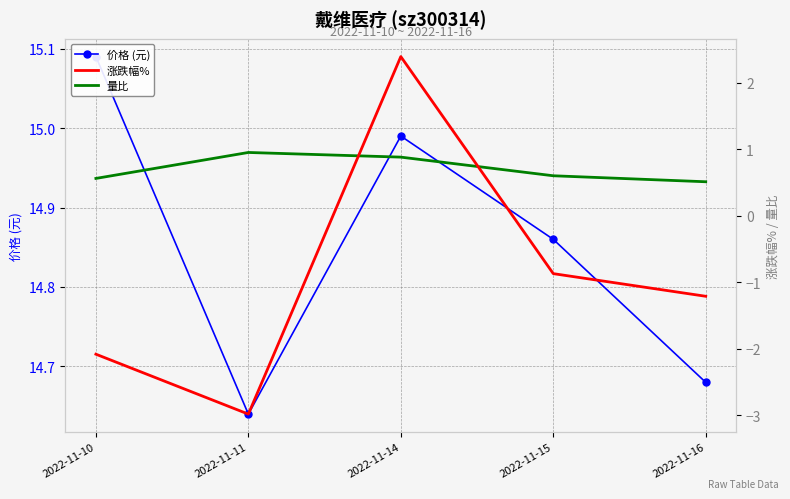

Reading left to right, list all the values displayed in this chart.

价格 (元): 2022-11-10=15.1	2022-11-11=14.6	2022-11-14=15.0	2022-11-15=14.9	2022-11-16=14.7
涨跌幅%: 2022-11-10=-2.1	2022-11-11=-3.0	2022-11-14=2.4	2022-11-15=-0.9	2022-11-16=-1.2
量比: 2022-11-10=0.6	2022-11-11=0.9	2022-11-14=0.9	2022-11-15=0.6	2022-11-16=0.5